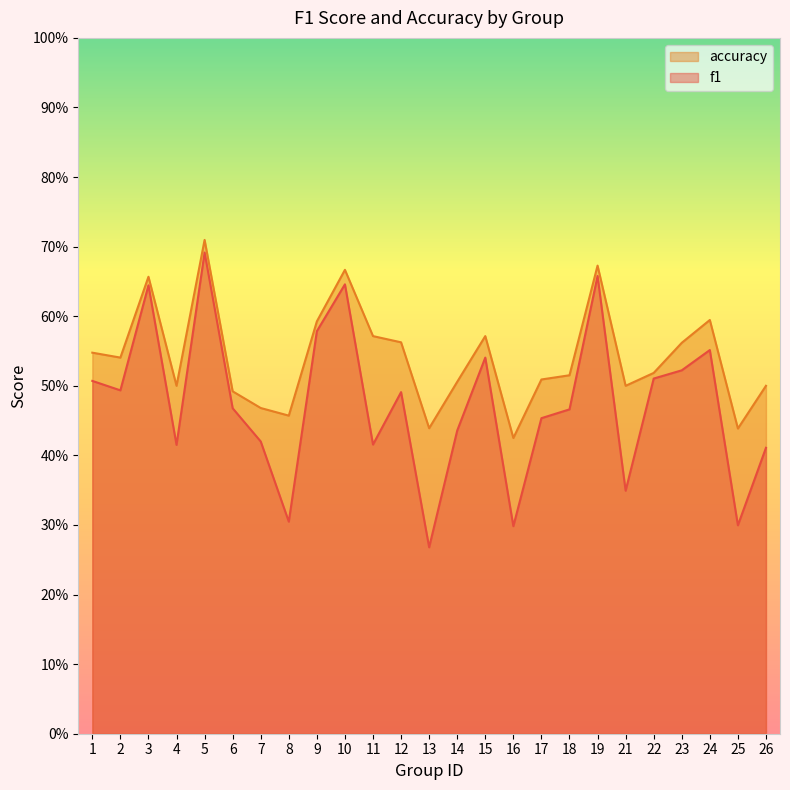

Reading left to right, transcribe all the data shown in this chart.

f1: 1=0.5	2=0.5	3=0.6	4=0.4	5=0.7	6=0.5	7=0.4	8=0.3	9=0.6	10=0.6	11=0.4	12=0.5	13=0.3	14=0.4	15=0.5	16=0.3	17=0.5	18=0.5	19=0.7	21=0.3	22=0.5	23=0.5	24=0.6	25=0.3	26=0.4
accuracy: 1=0.5	2=0.5	3=0.7	4=0.5	5=0.7	6=0.5	7=0.5	8=0.5	9=0.6	10=0.7	11=0.6	12=0.6	13=0.4	14=0.5	15=0.6	16=0.4	17=0.5	18=0.5	19=0.7	21=0.5	22=0.5	23=0.6	24=0.6	25=0.4	26=0.5